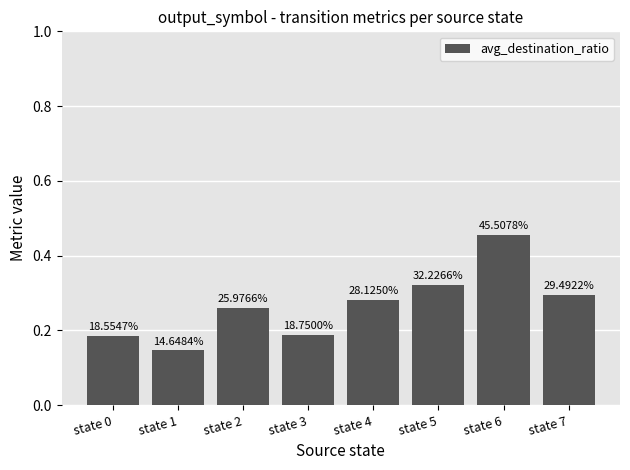

List the labels in order of value, largest first.

state 6, state 5, state 7, state 4, state 2, state 3, state 0, state 1